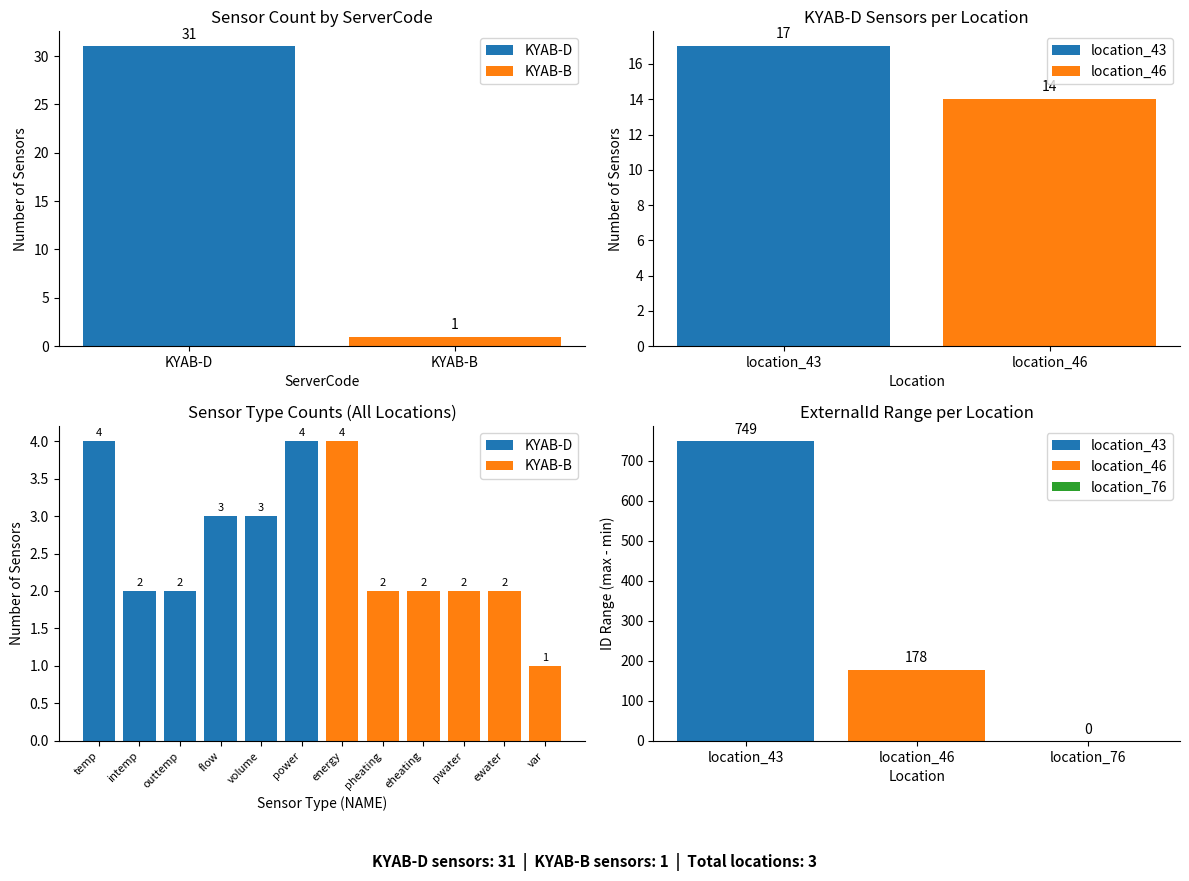

Is the value of KYAB-B at 4 greater than the value of KYAB-D at KYAB-B?

No